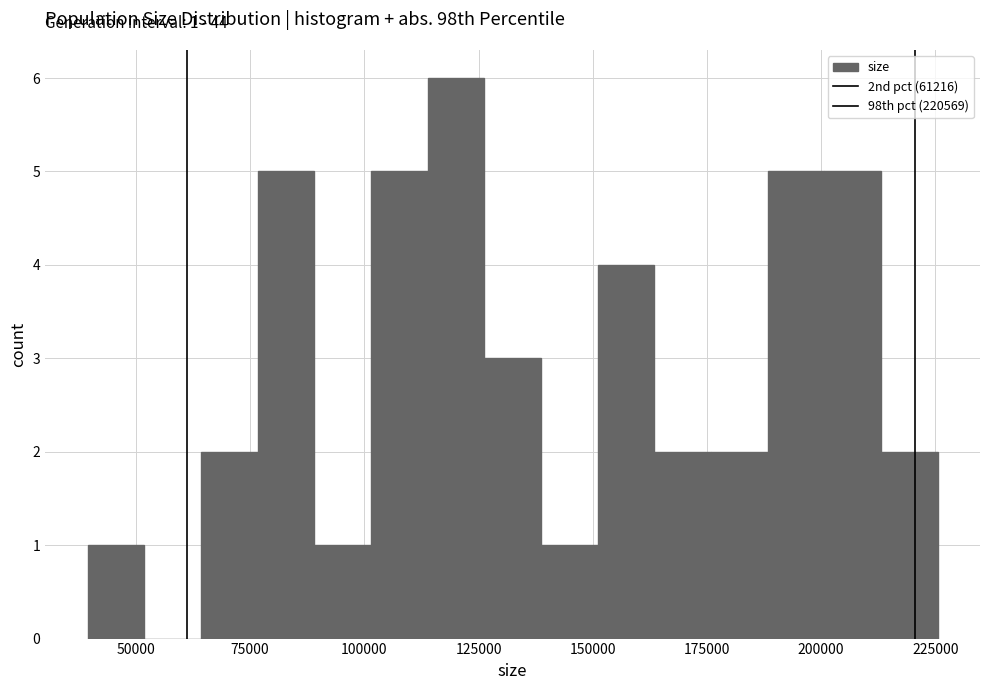

Read against the x-axis, roughly where is the centre of the tallest bar?

120000